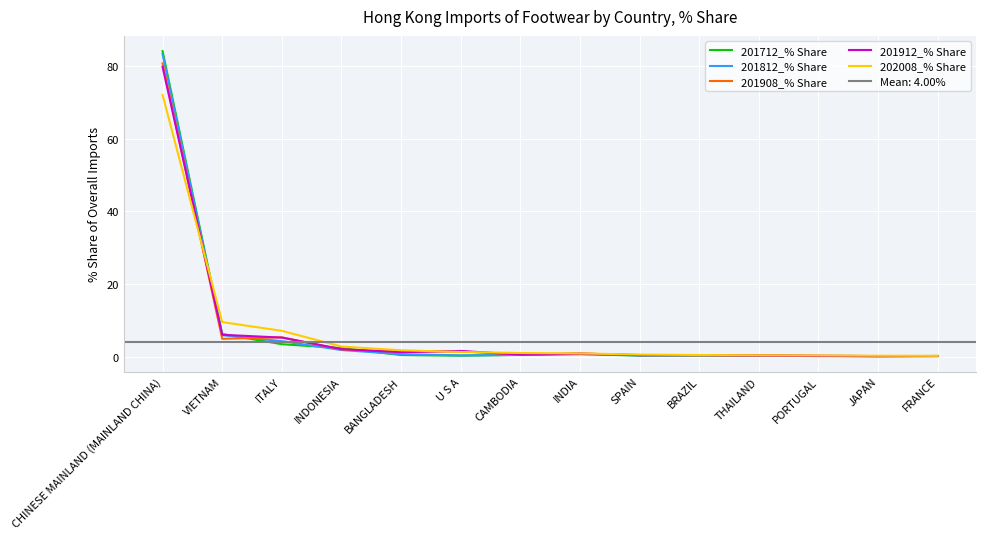

Reading left to right, transcribe all the data shown in this chart.

201712_% Share: 84.2	6.2	3.4	2.3	0.4	0.2	0.5	0.6	0.3	0.3	0.2	0.1	0.1	0.2
201812_% Share: 83.4	5.9	4.2	1.8	0.7	0.3	0.4	0.7	0.3	0.3	0.3	0.2	0.1	0.1
201908_% Share: 80.8	4.9	5.3	1.9	1.4	1.4	0.5	0.8	0.4	0.4	0.3	0.2	0.1	0.1
201912_% Share: 79.8	6.0	5.2	2.0	1.2	1.5	0.5	0.8	0.4	0.4	0.3	0.2	0.1	0.1
202008_% Share: 72.1	9.5	7.1	2.8	1.7	1.3	1.0	0.9	0.5	0.4	0.3	0.3	0.2	0.2